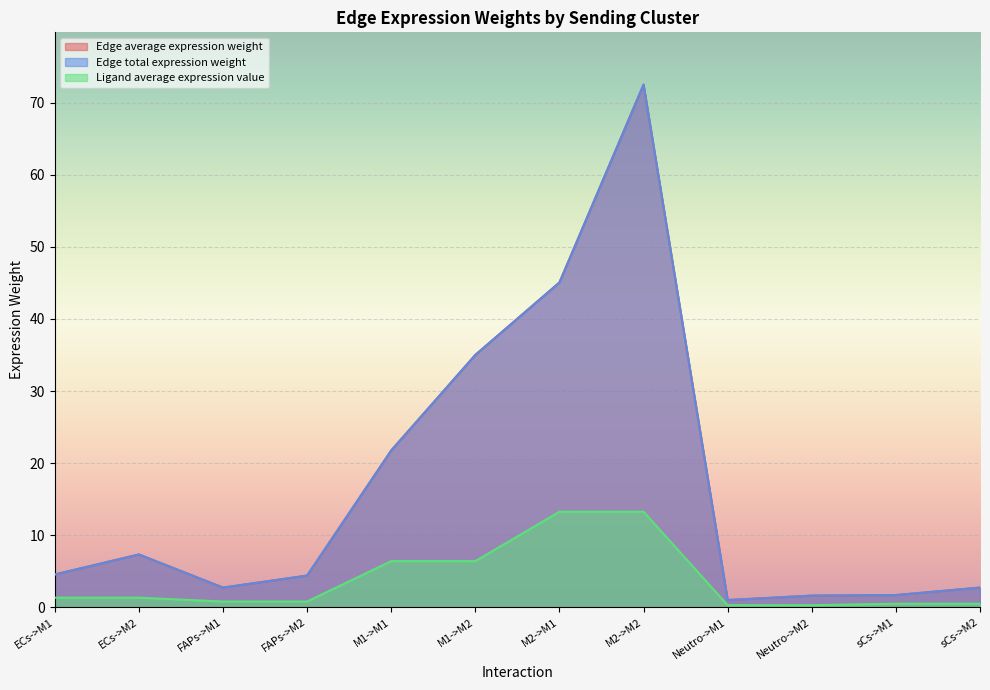

Reading left to right, what are all the values shown in this chart?

Edge average expression weight: 4.6	7.3	2.7	4.4	21.8	35.0	45.1	72.5	1.0	1.6	1.7	2.7
Edge total expression weight: 4.6	7.3	2.7	4.4	21.8	35.0	45.1	72.5	1.0	1.6	1.7	2.7
Ligand average expression value: 1.3	1.3	0.8	0.8	6.4	6.4	13.3	13.3	0.3	0.3	0.5	0.5